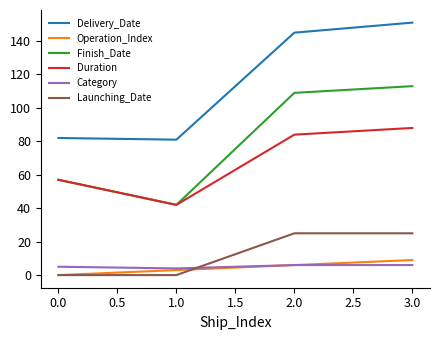

What is the sum of all Operation_Index values?

18